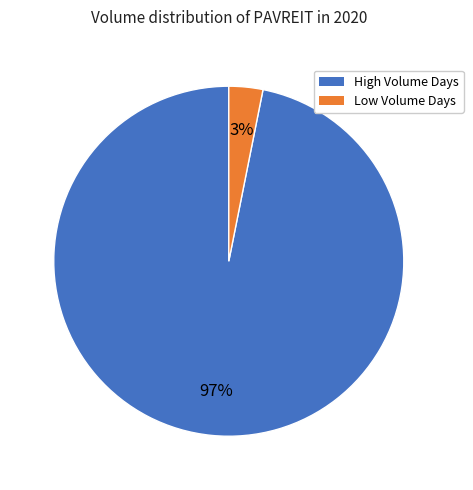

Is there any slice that represents more than half of the pie?

Yes